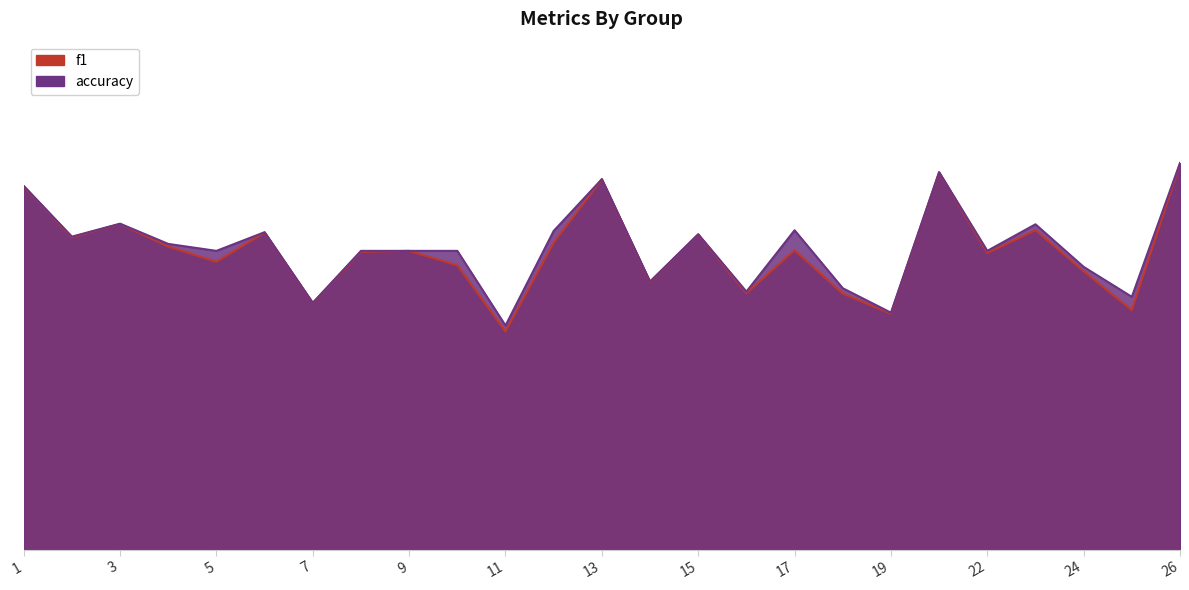

Which label corresponds to the smallest value in the chart?

11